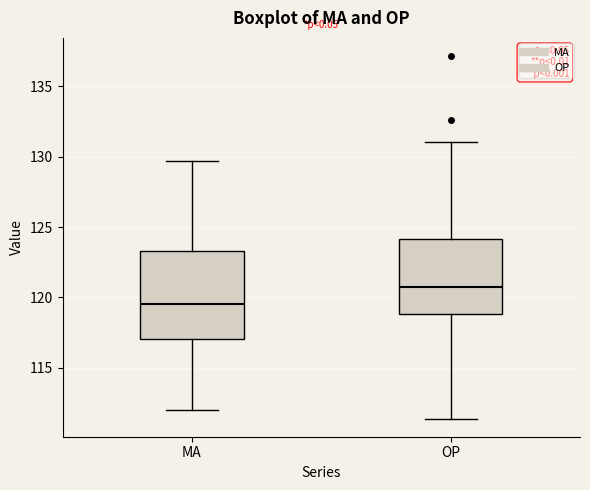

Which box has the lowest median line?

MA